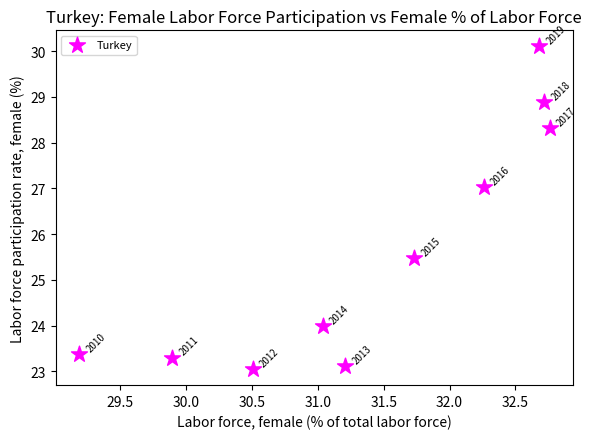

What is the range of X values (max minus min)?

3.6